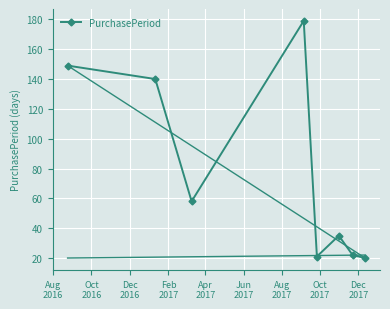

What is the value of the 4th point from the left?

179